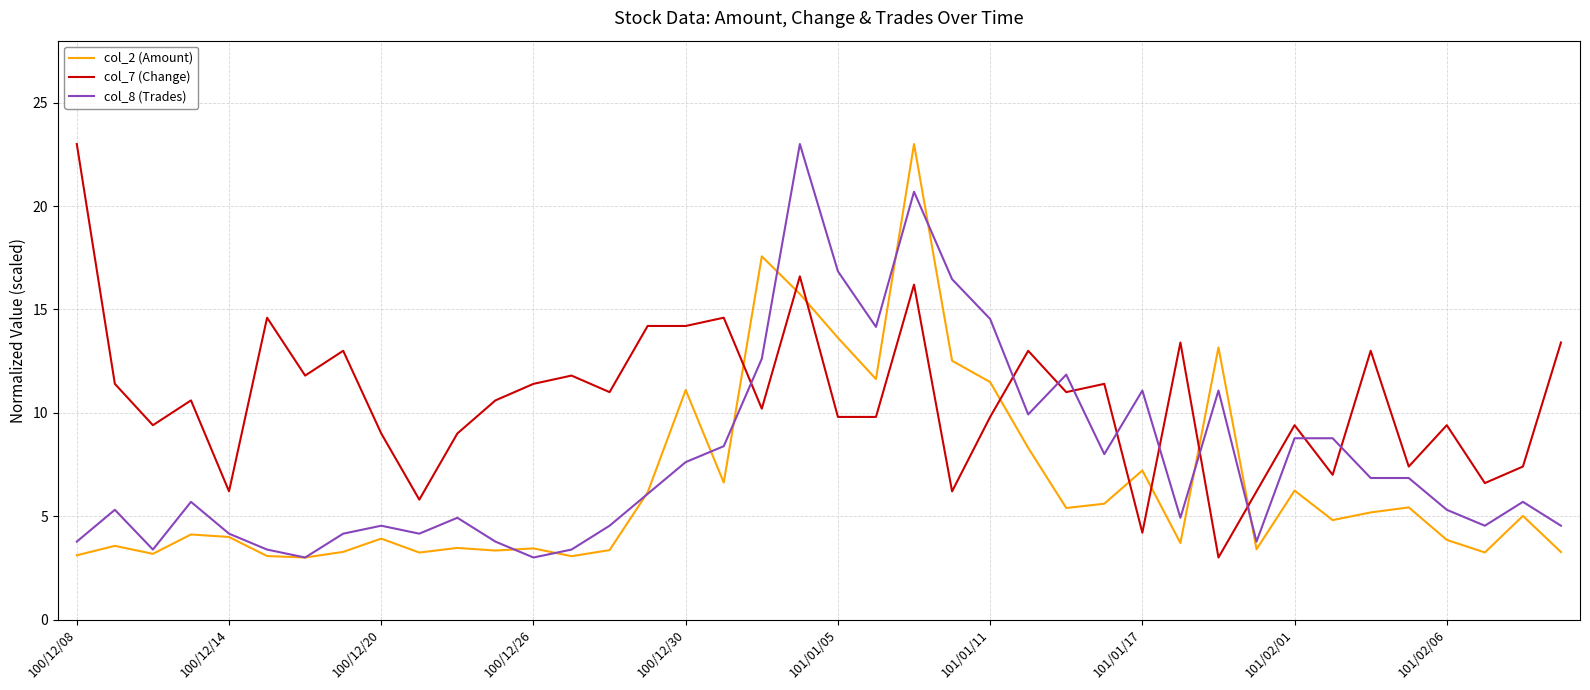

What is the maximum value shown in the chart?

23.0